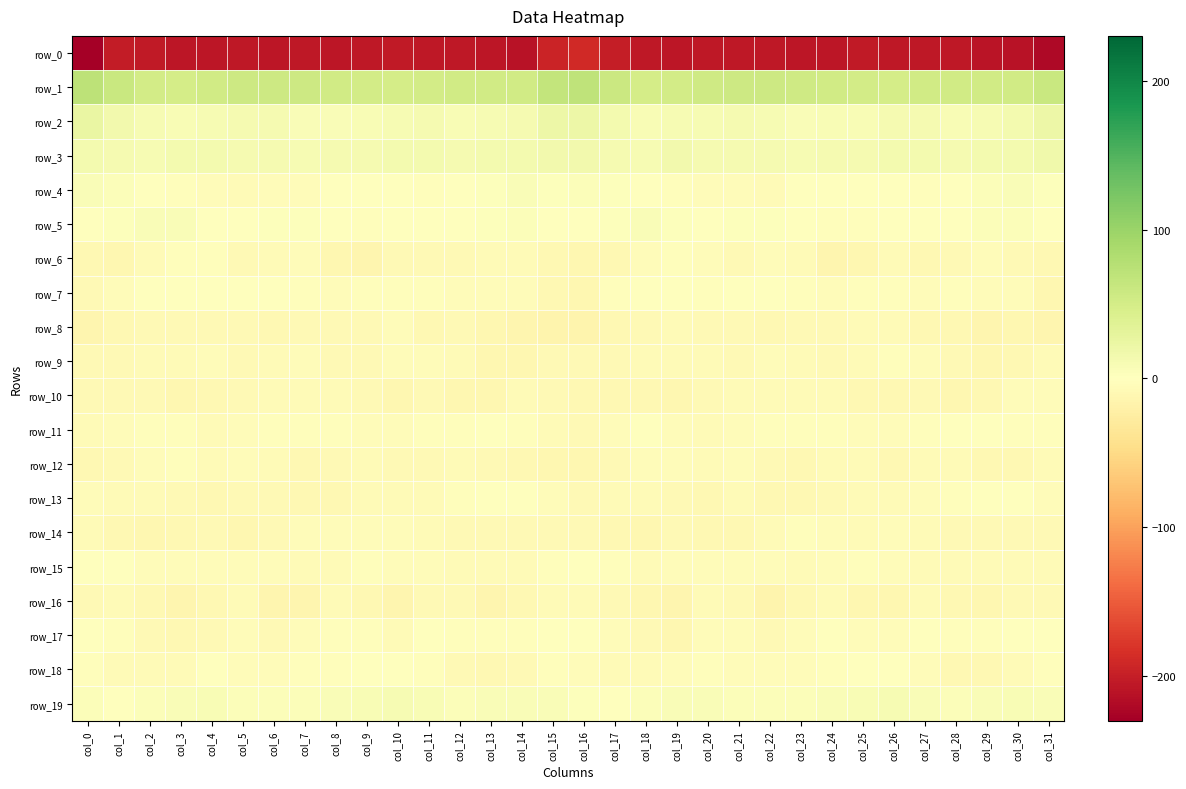

What value does the row_9 series have at col_14?

-11.4